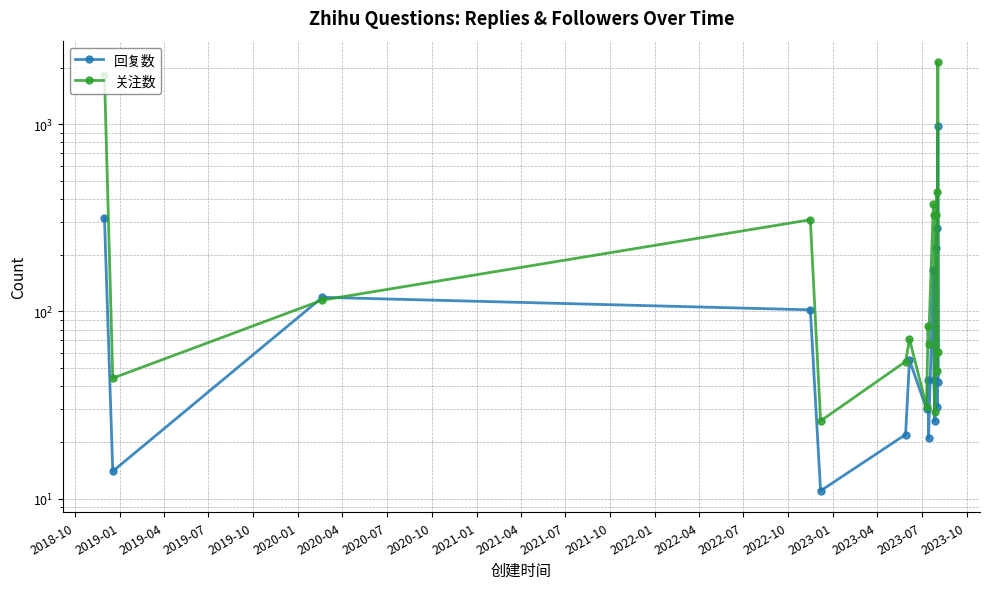

How many values in the 回复数 series are below 43?

8